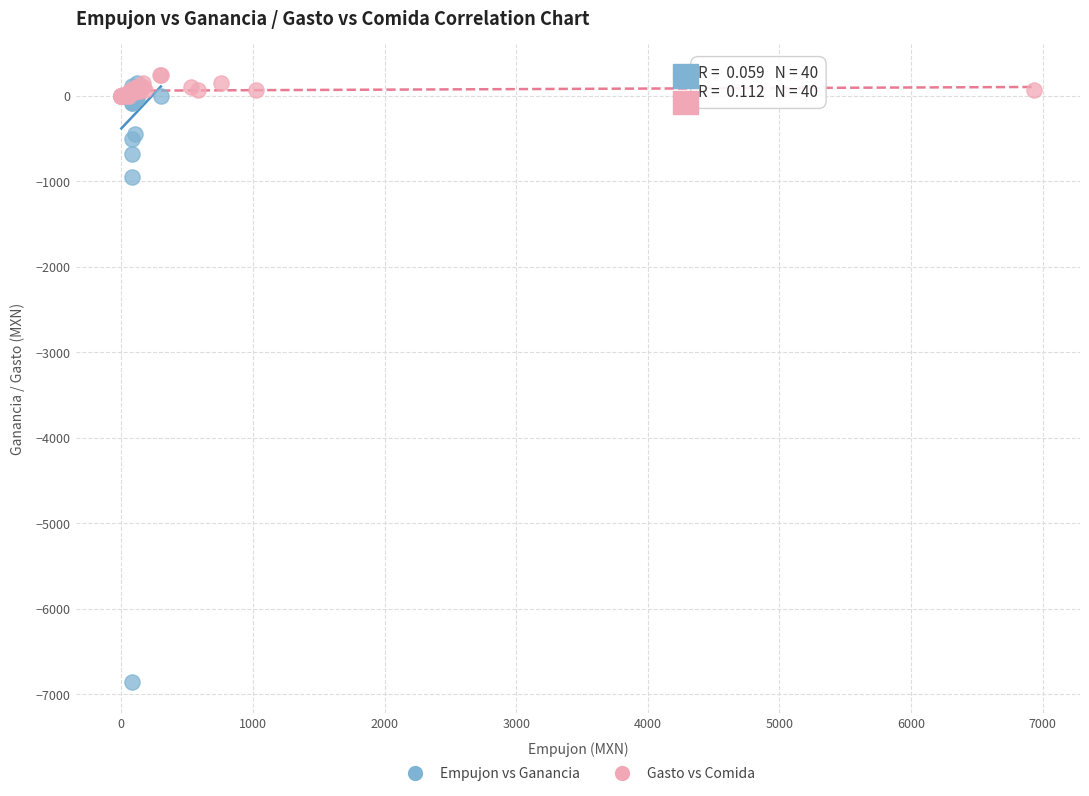

Which series contains the lowest Y value?

Empujon vs Ganancia